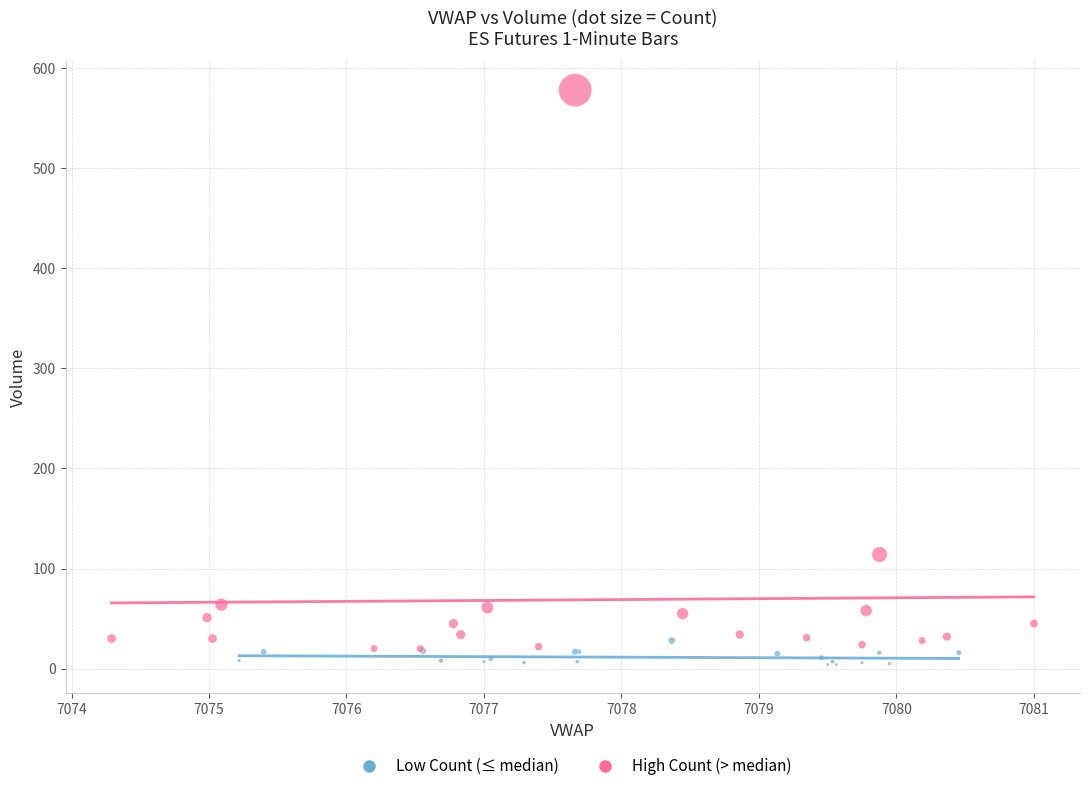

Which series contains the highest Y value?

High Count (> median)